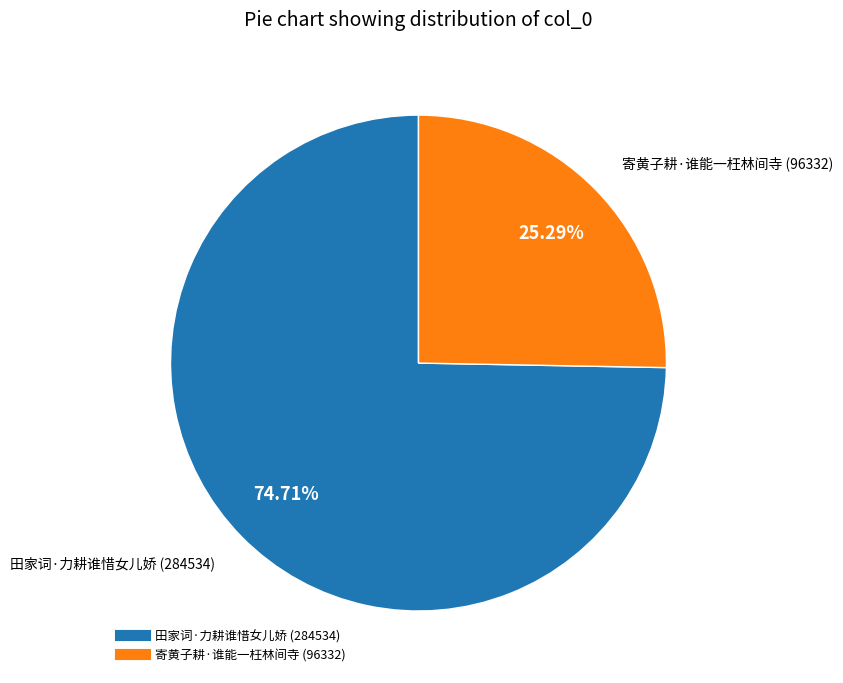

To the nearest percent, what is the average slice percentage?

50%